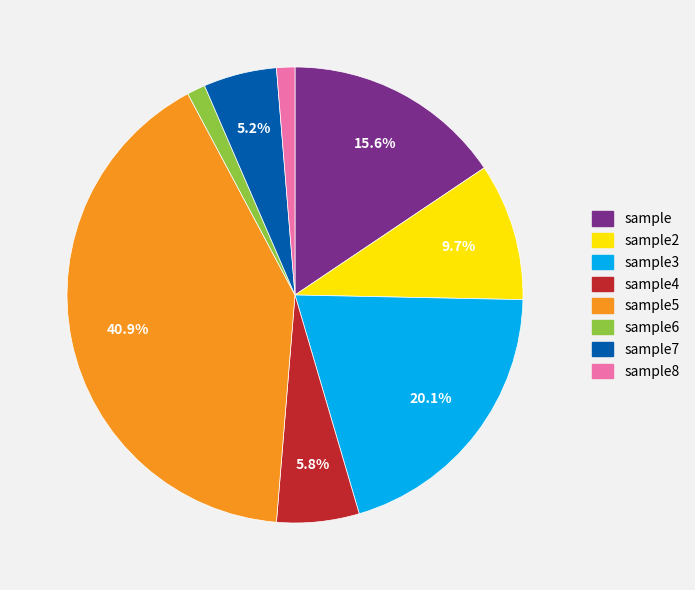

To the nearest percent, what is the average slice percentage?

12%